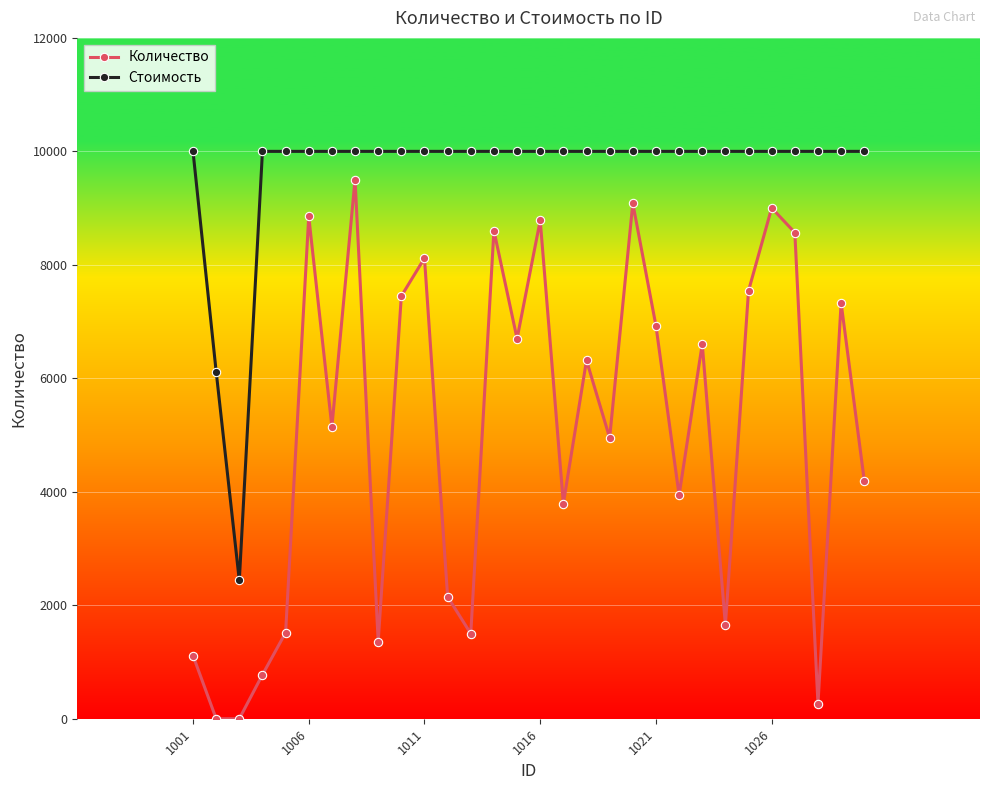

True or false: Количество has more than 0 points higher than both neighbors.

True